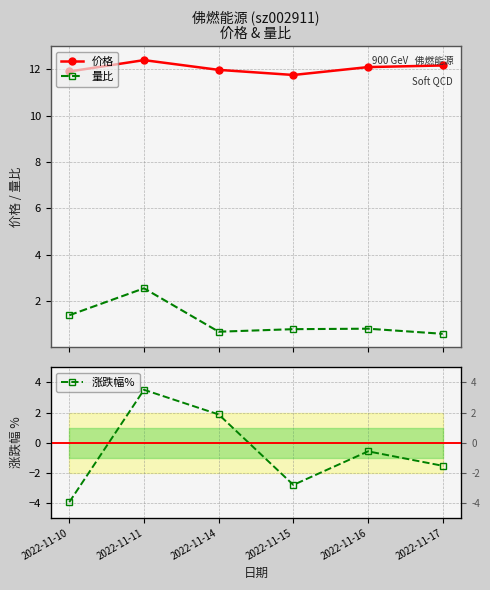

Is the value of 量比 at 2022-11-11 greater than the value of 价格 at 2022-11-10?

No